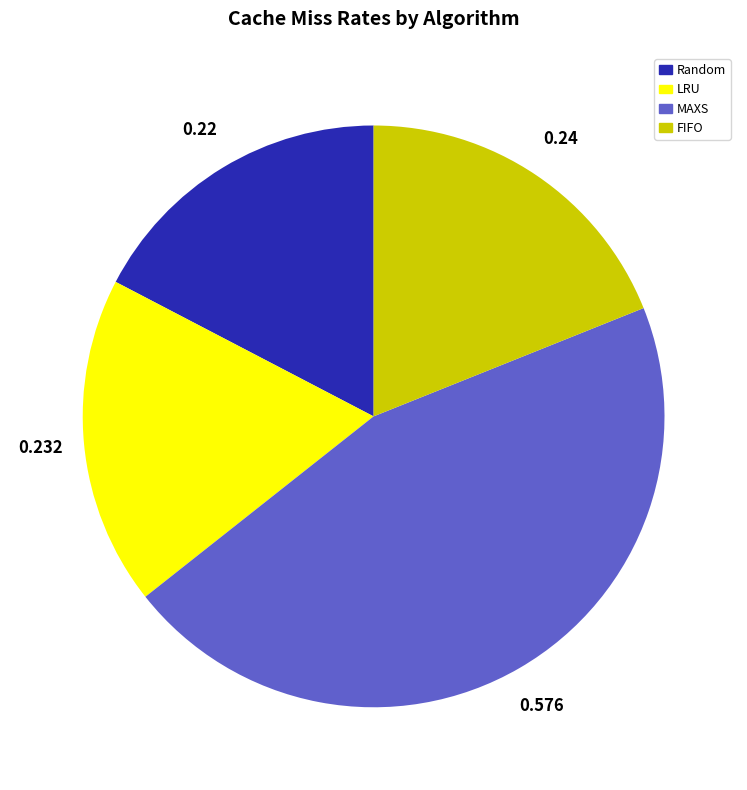

Rank the categories by value from lowest to highest.

Random, LRU, FIFO, MAXS